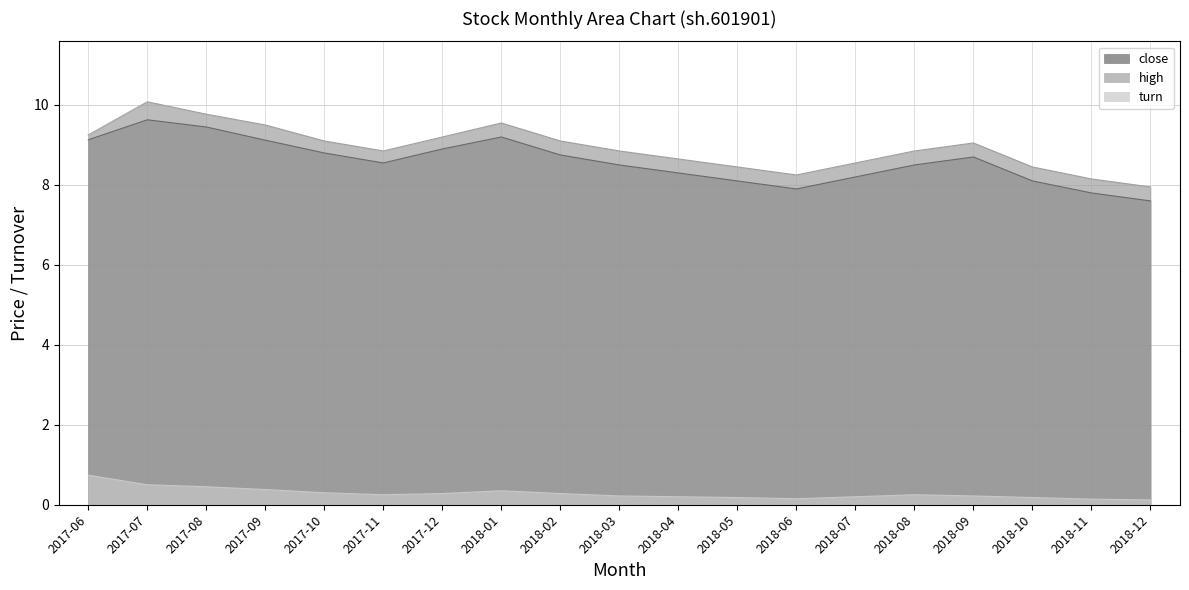

What is the label of the 4th point from the left?

2017-09